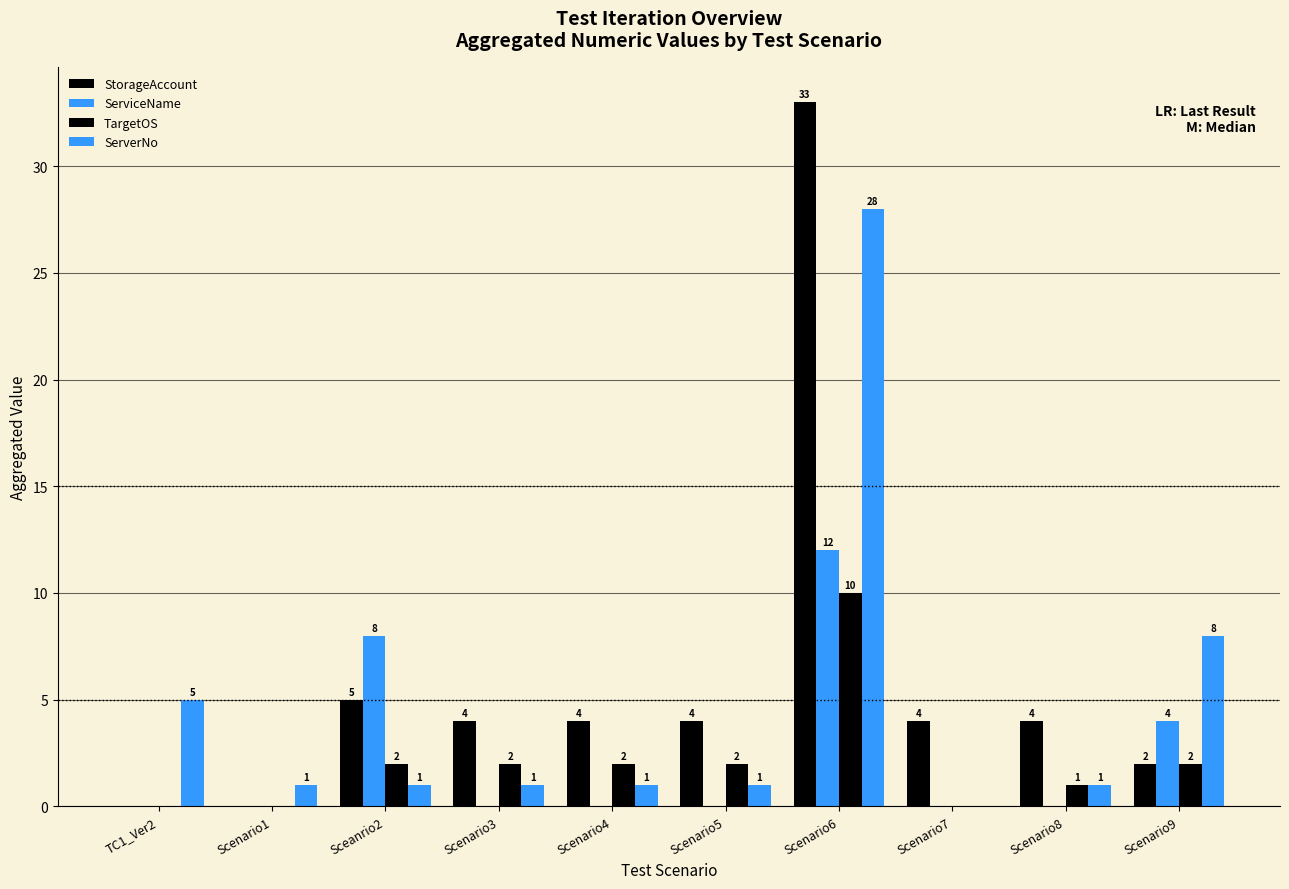

Reading left to right, list all the values displayed in this chart.

StorageAccount: 0	0	5	4	4	4	33	4	4	2
ServiceName: 0	0	8	0	0	0	12	0	0	4
TargetOS: 0	0	2	2	2	2	10	0	1	2
ServerNo: 5	1	1	1	1	1	28	0	1	8